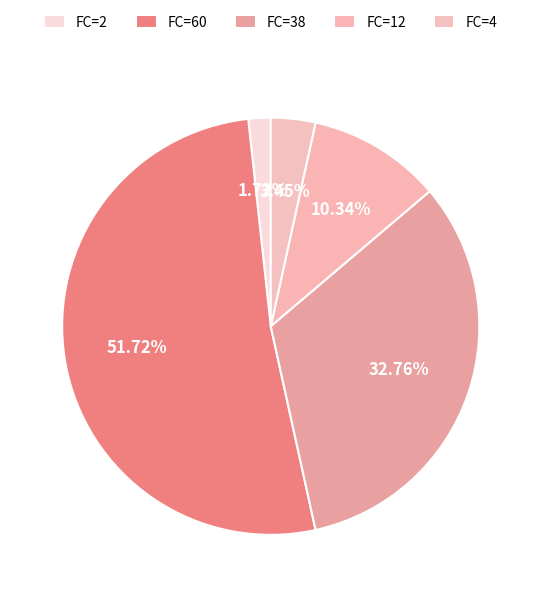

How many slices are in this pie chart?

5